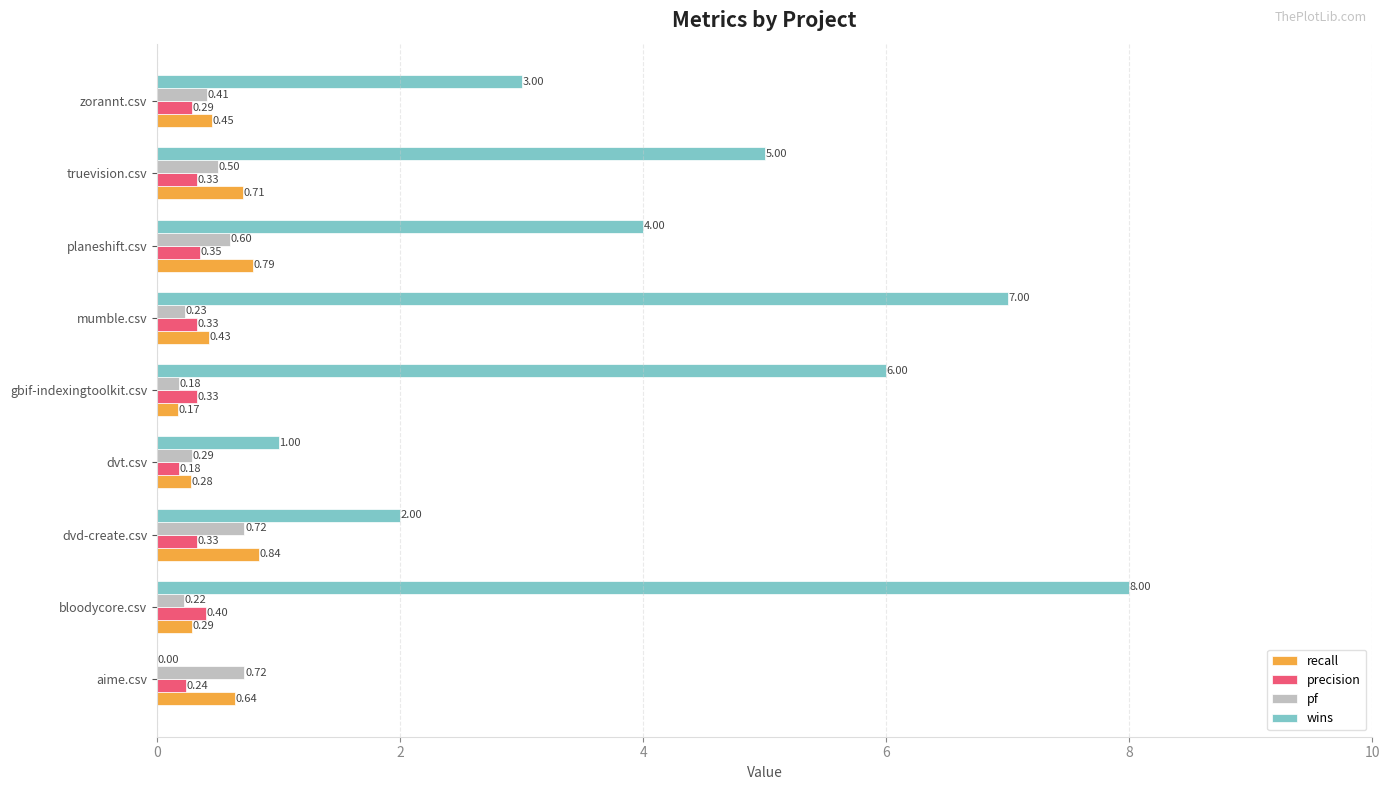

Count the wins values in the range 2 to 6.

5